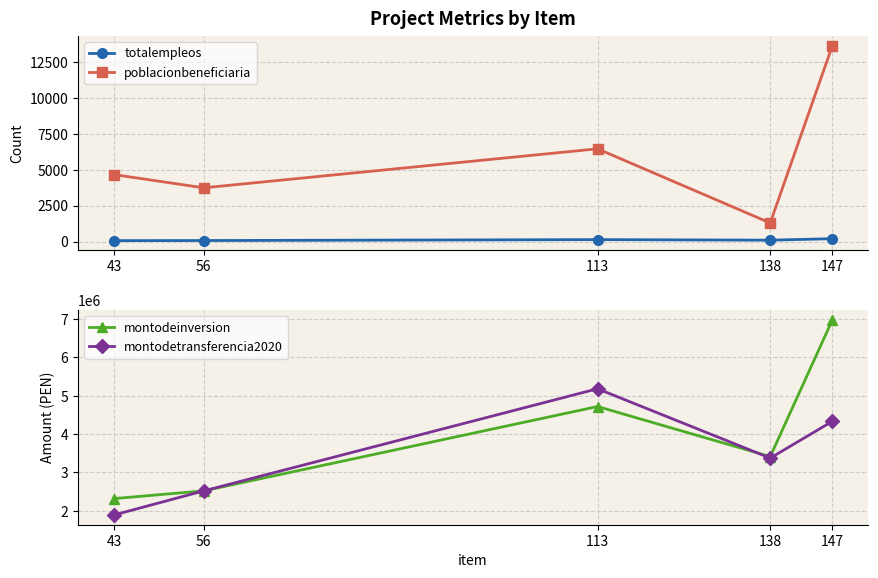

What is the difference between the maximum and minimum values in the montodeinversion series?

4664479.0